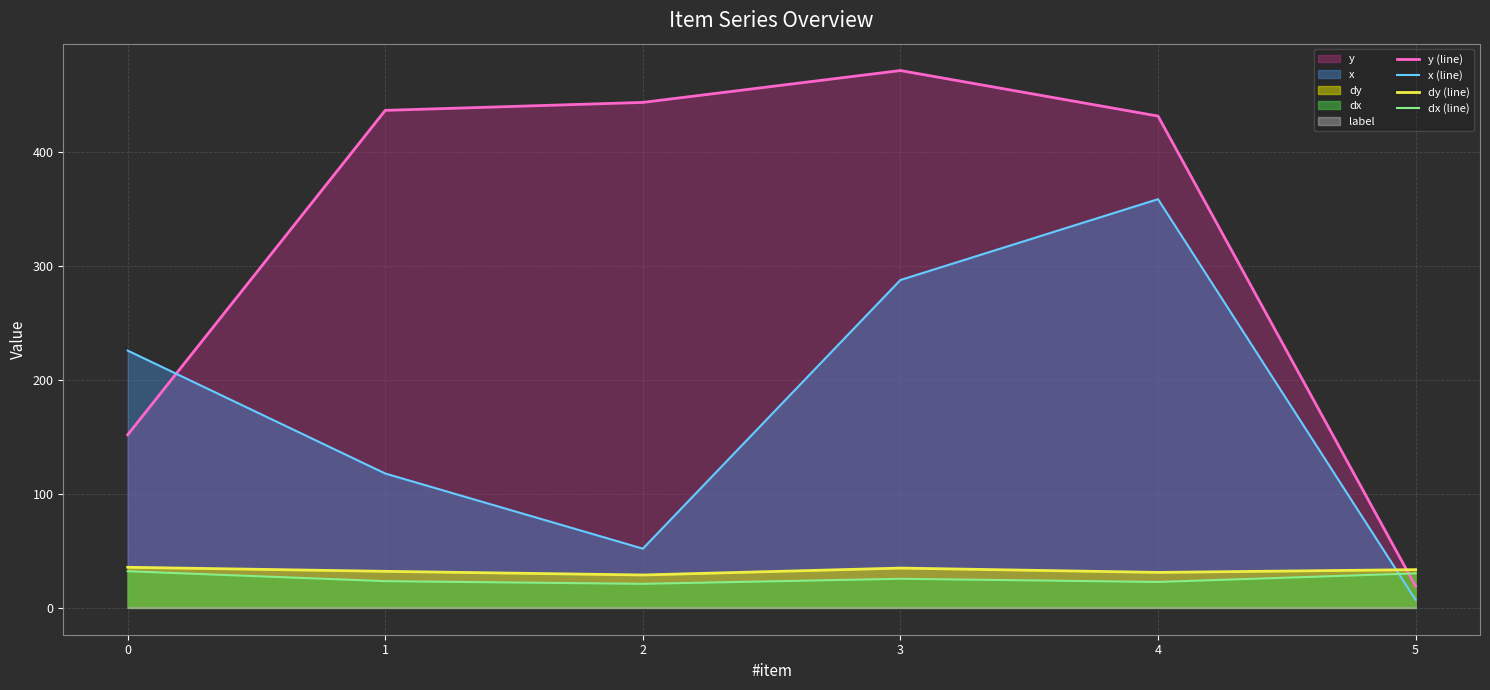

At which category does y (line) reach its first local peak?

3